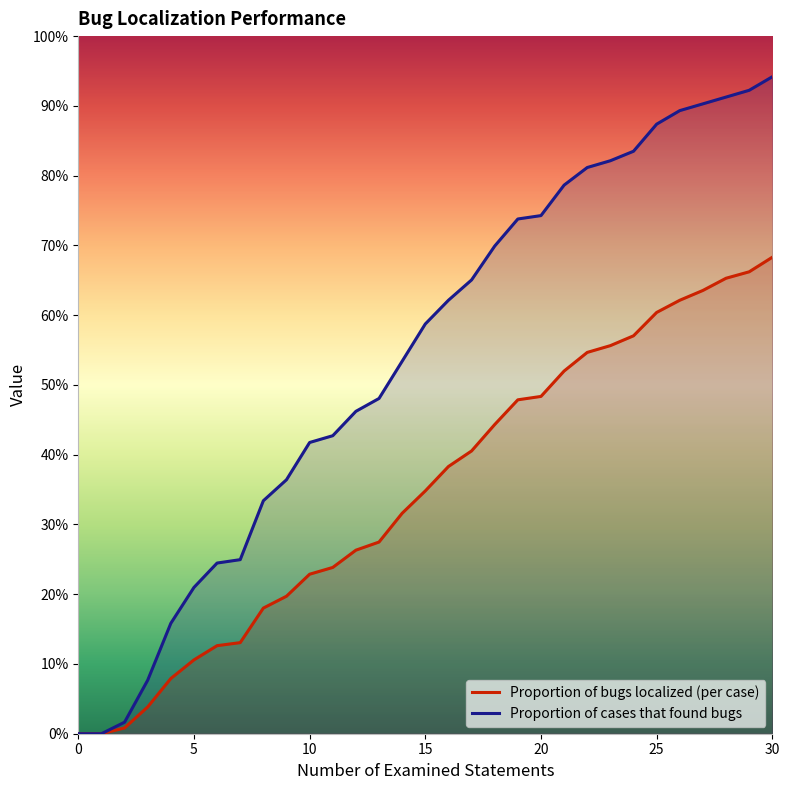

Reading left to right, extract all data points from this chart.

Proportion of bugs localized (per case): 0.0	0.0	0.0	0.0	0.1	0.1	0.1	0.1	0.2	0.2	0.2	0.2	0.3	0.3	0.3	0.3	0.4	0.4	0.4	0.5	0.5	0.5	0.5	0.6	0.6	0.6	0.6	0.6	0.7	0.7	0.7
Proportion of cases that found bugs: 0.0	0.0	0.0	0.1	0.2	0.2	0.2	0.2	0.3	0.4	0.4	0.4	0.5	0.5	0.5	0.6	0.6	0.7	0.7	0.7	0.7	0.8	0.8	0.8	0.8	0.9	0.9	0.9	0.9	0.9	0.9